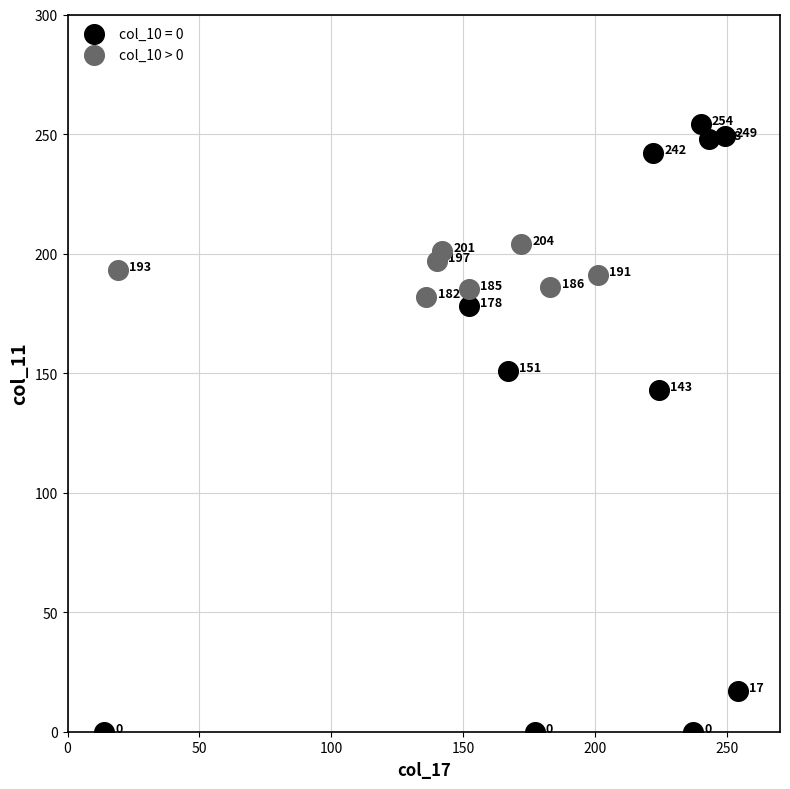

Which series has the widest spread of Y values?

col_10 = 0